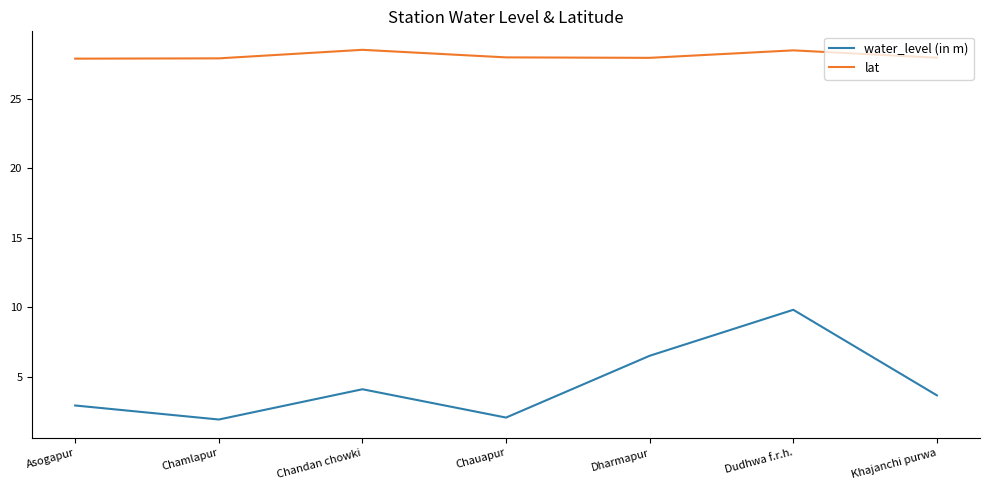

True or false: water_level (in m) and lat intersect in this chart.

False